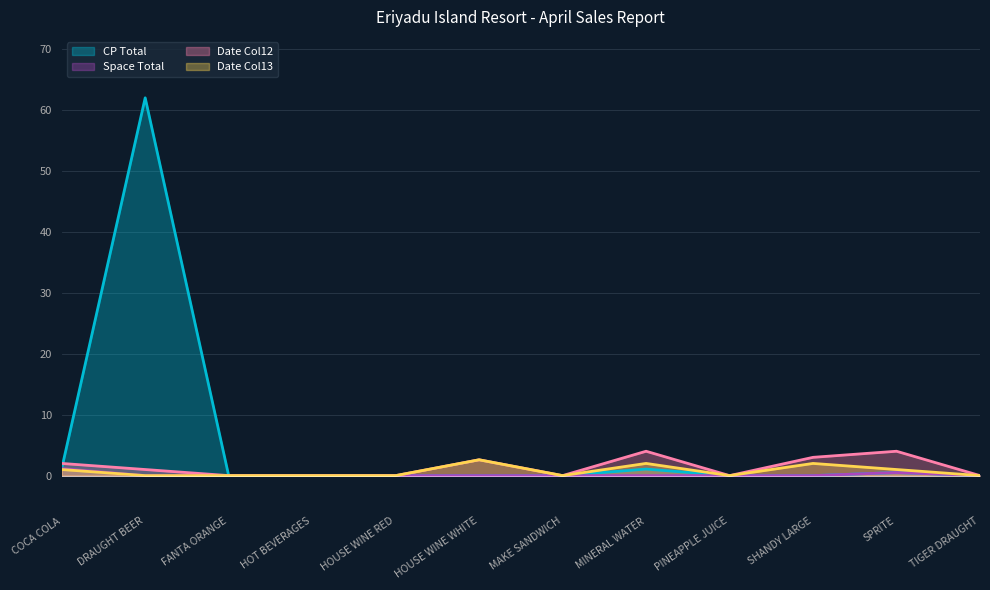

Reading left to right, what are all the values shown in this chart?

CP Total: COCA COLA=1.2	DRAUGHT BEER=62.0	FANTA ORANGE=0.0	HOT BEVERAGES=0.0	HOUSE WINE RED=0.0	HOUSE WINE WHITE=0.0	MAKE SANDWICH=0.0	MINERAL WATER=1.1	PINEAPPLE JUICE=0.0	SHANDY LARGE=0.0	SPRITE=0.5	TIGER DRAUGHT=0.0
Space Total: COCA COLA=1.2	DRAUGHT BEER=0.0	FANTA ORANGE=0.0	HOT BEVERAGES=0.0	HOUSE WINE RED=0.0	HOUSE WINE WHITE=0.0	MAKE SANDWICH=0.0	MINERAL WATER=0.0	PINEAPPLE JUICE=0.0	SHANDY LARGE=0.0	SPRITE=0.5	TIGER DRAUGHT=0.0
col_12: COCA COLA=2.0	DRAUGHT BEER=1.0	FANTA ORANGE=0.0	HOT BEVERAGES=0.0	HOUSE WINE RED=0.0	HOUSE WINE WHITE=2.6	MAKE SANDWICH=0.0	MINERAL WATER=4.0	PINEAPPLE JUICE=0.0	SHANDY LARGE=3.0	SPRITE=4.0	TIGER DRAUGHT=0.0
col_13: COCA COLA=1.0	DRAUGHT BEER=0.0	FANTA ORANGE=0.0	HOT BEVERAGES=0.0	HOUSE WINE RED=0.0	HOUSE WINE WHITE=2.6	MAKE SANDWICH=0.0	MINERAL WATER=2.0	PINEAPPLE JUICE=0.0	SHANDY LARGE=2.0	SPRITE=1.0	TIGER DRAUGHT=0.0